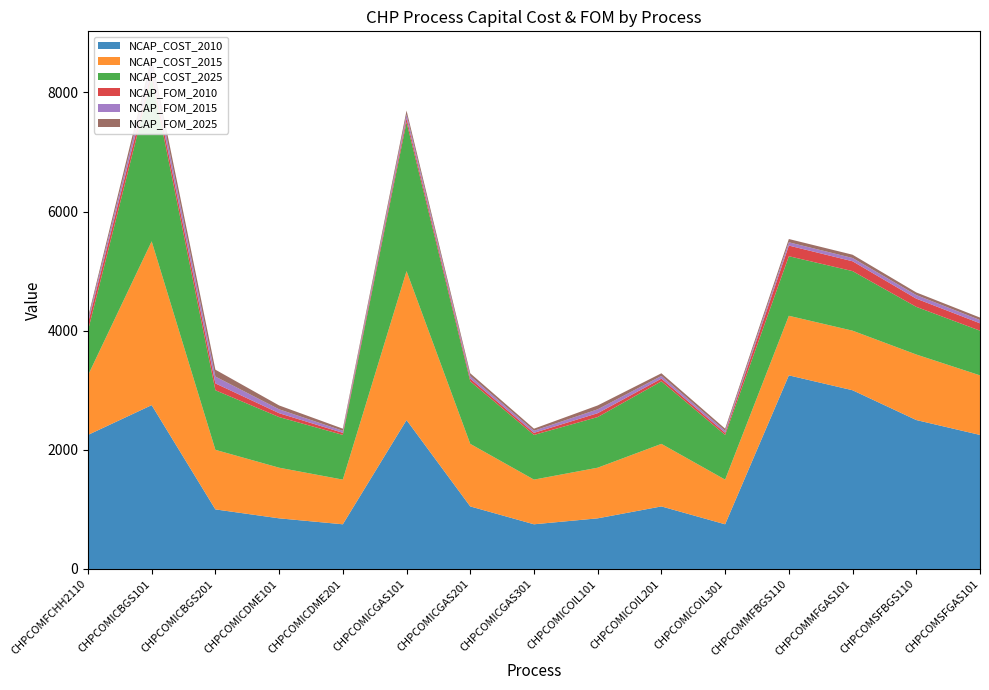

Reading left to right, transcribe all the data shown in this chart.

NCAP_COST_2010: 2250.0	2750.0	1000.0	850.0	750.0	2500.0	1050.0	750.0	850.0	1050.0	750.0	3250.0	3000.0	2500.0	2250.0
NCAP_COST_2015: 1000.0	2750.0	1000.0	850.0	750.0	2500.0	1050.0	750.0	850.0	1050.0	750.0	1000.0	1000.0	1100.0	1000.0
NCAP_COST_2025: 750.0	2750.0	1000.0	850.0	750.0	2500.0	1050.0	750.0	850.0	1050.0	750.0	1000.0	1000.0	800.0	750.0
NCAP_FOM_2010: 123.8	115.0	115.0	65.0	35.0	65.0	45.0	35.0	65.0	45.0	35.0	178.8	165.0	137.5	123.8
NCAP_FOM_2015: 55.0	115.0	115.0	65.0	35.0	65.0	45.0	35.0	65.0	45.0	35.0	55.0	55.0	60.5	55.0
NCAP_FOM_2025: 41.2	115.0	115.0	65.0	35.0	65.0	45.0	35.0	65.0	45.0	35.0	55.0	55.0	44.0	41.2